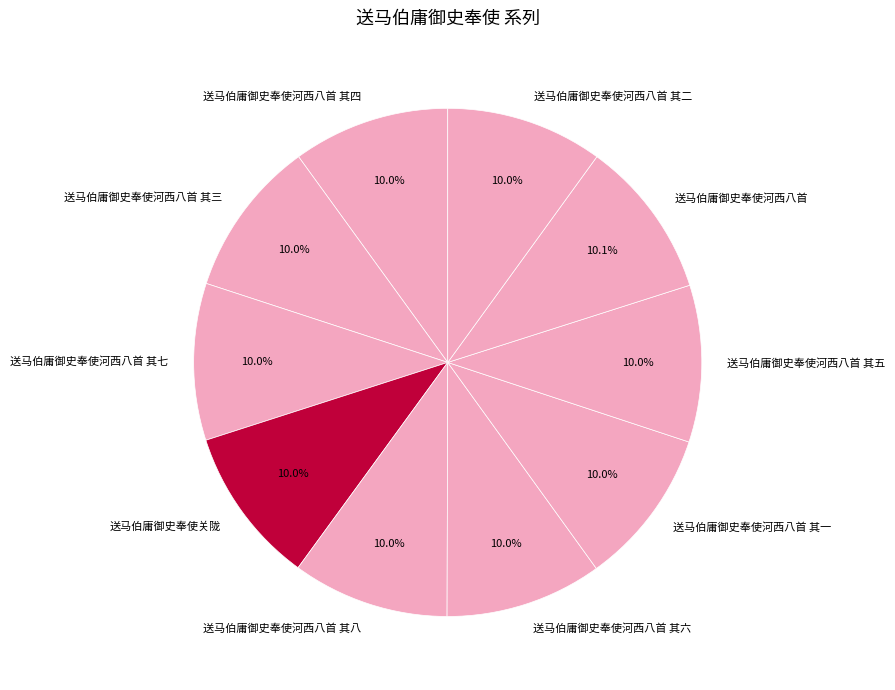

What is the ratio of the value at 送马伯庸御史奉使河西八首 其一 to the value at 送马伯庸御史奉使河西八首?

1.0